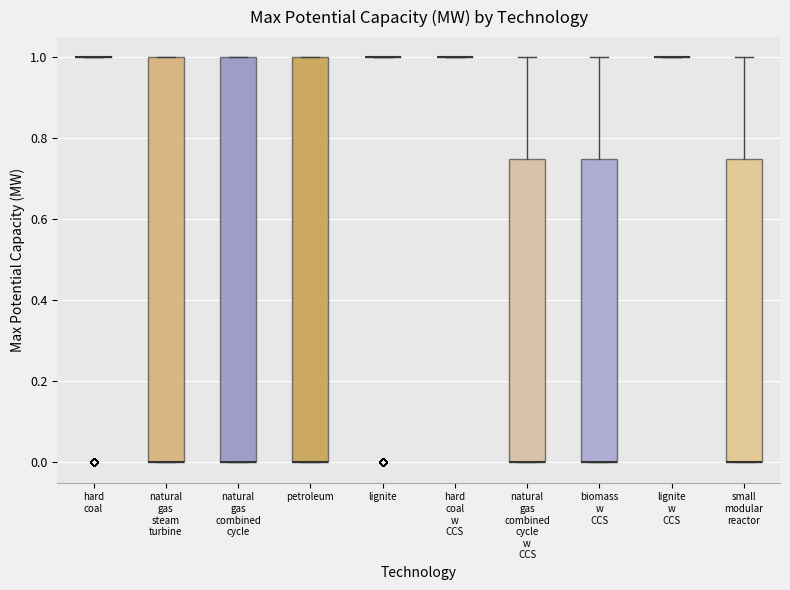

Where is the upper edge of the box for small modular reactor on the y-axis? The values are not printed on the chart, so give them approximately, as read against the axis.

0.76